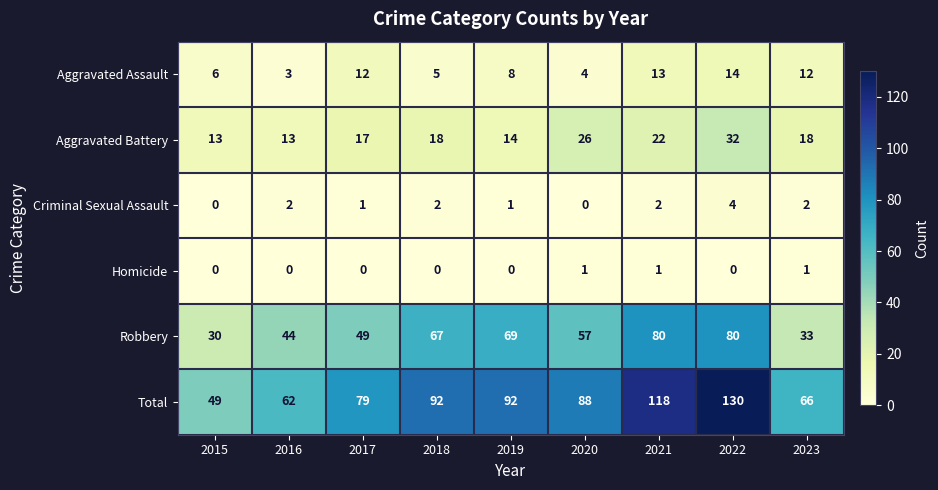

Is it true that Aggravated Assault equals 12 at 2017?

True